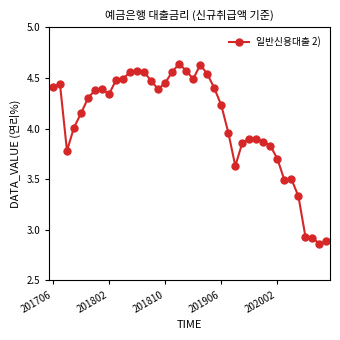

How many categories are shown in the chart?

40